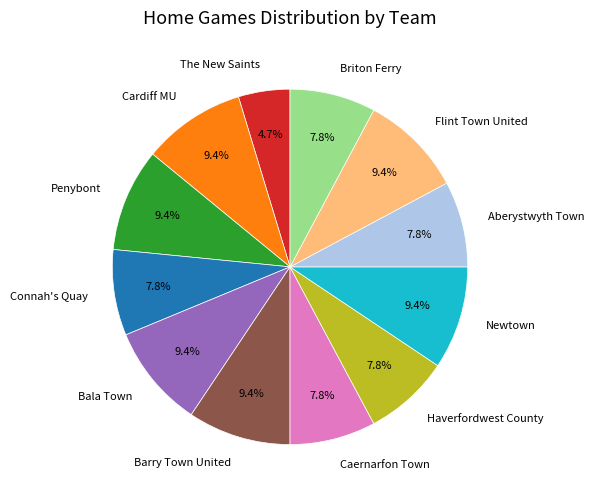

Which slice is the smallest?

The New Saints